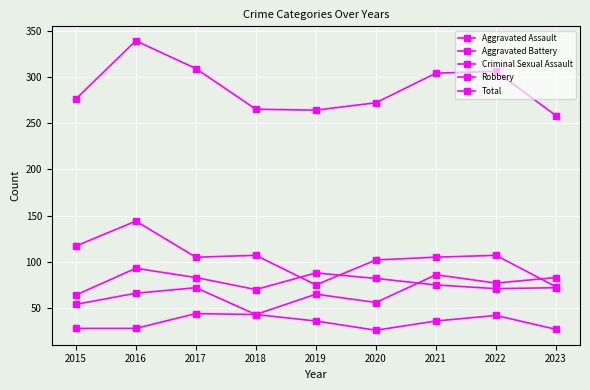

How many values in the Aggravated Assault series are below 66?

4